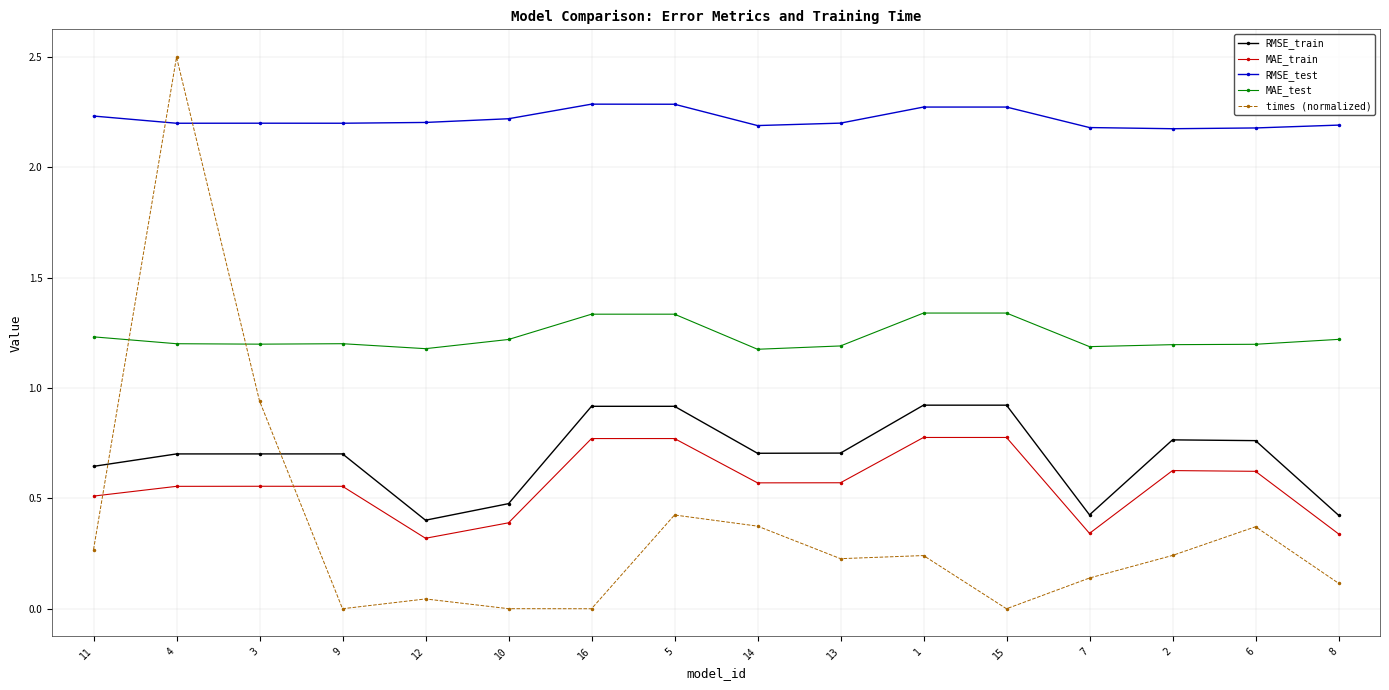

What is the sum of all RMSE_train values?

11.1